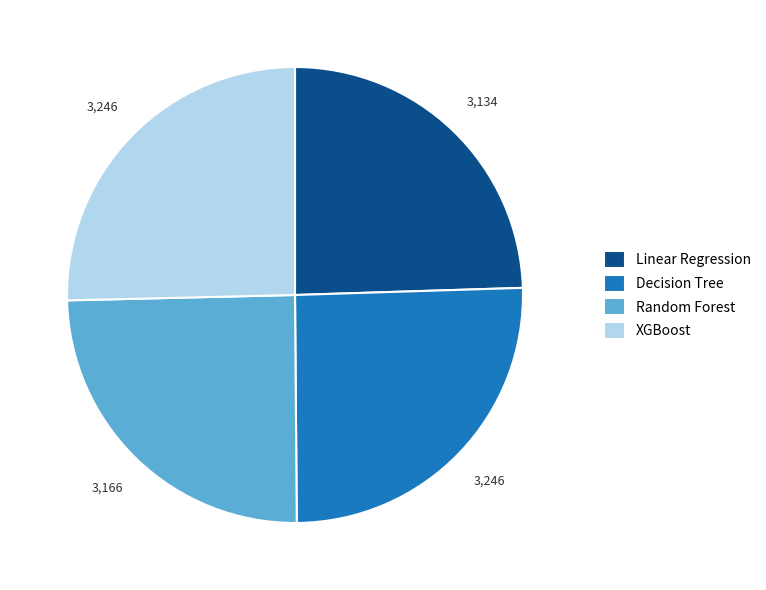

How many slices are in this pie chart?

4